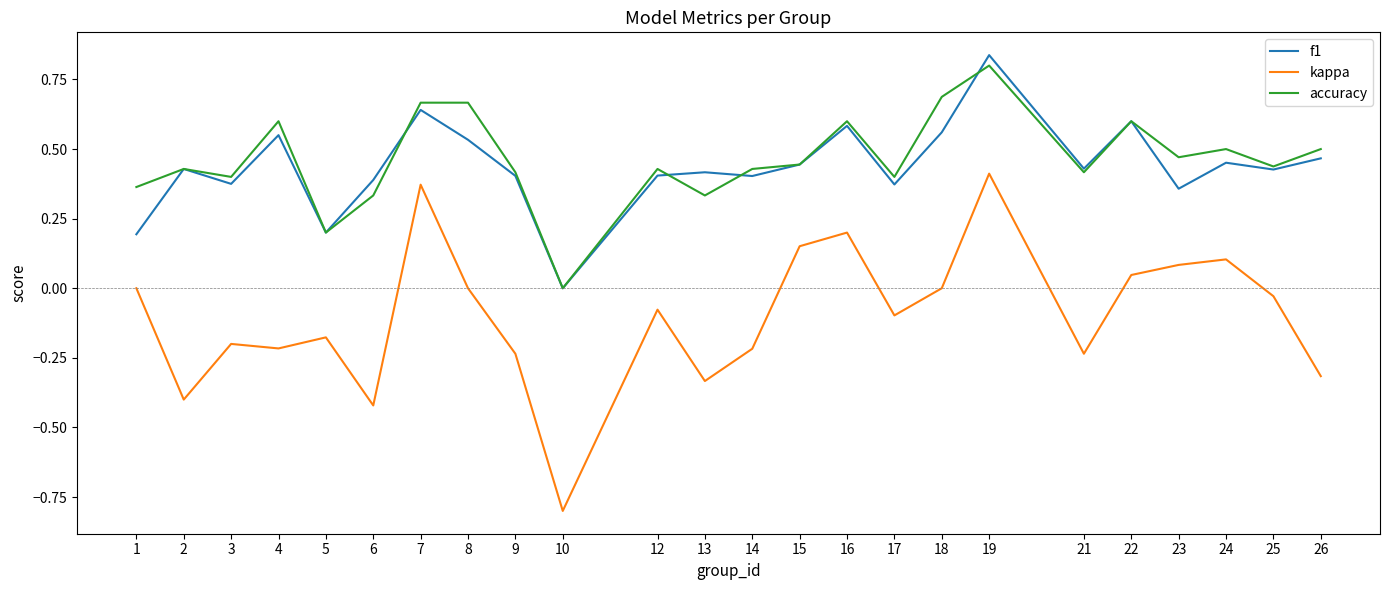

Rank the series by their maximum value, from lowest to highest.

kappa, accuracy, f1